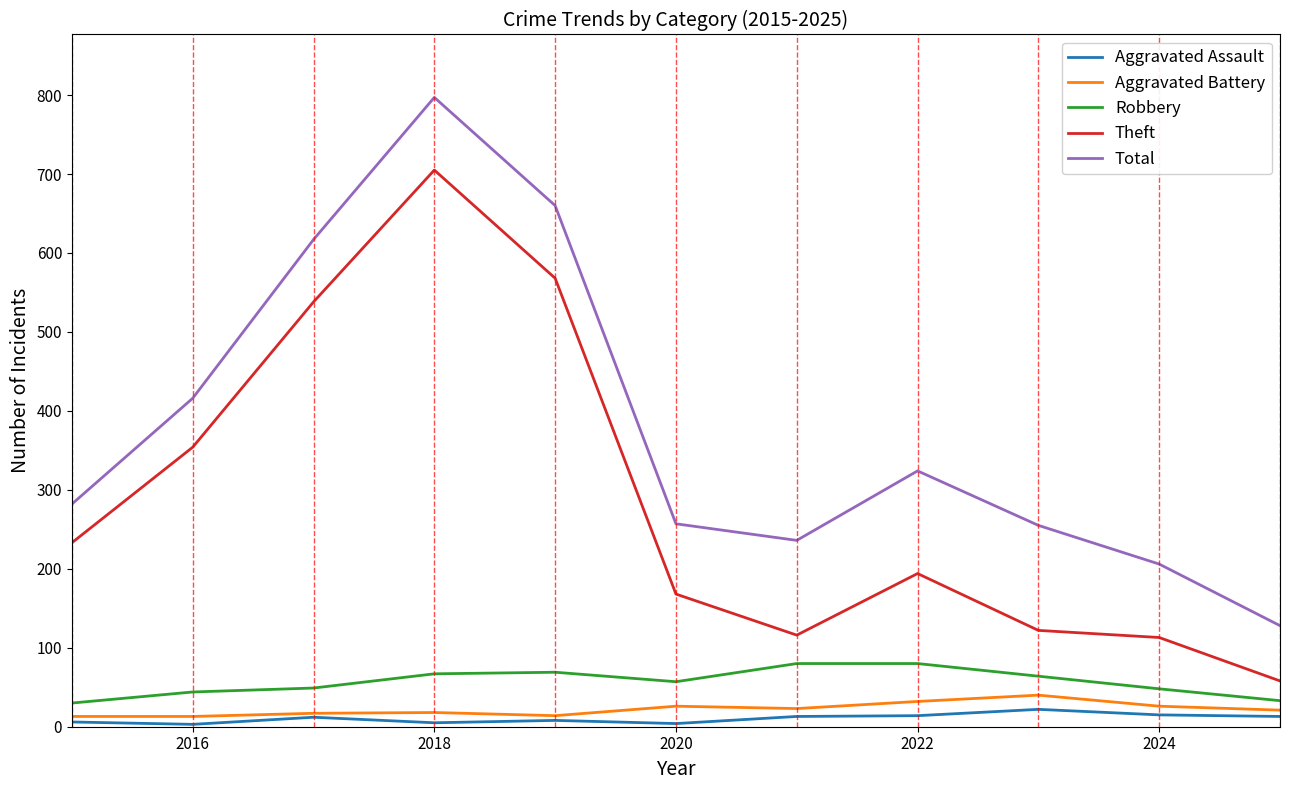

Which series has the largest total across all categories?

Total